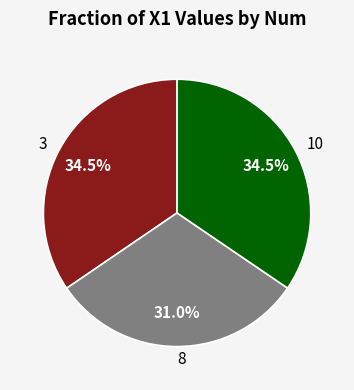

Does 3 represent more than half of the total?

No